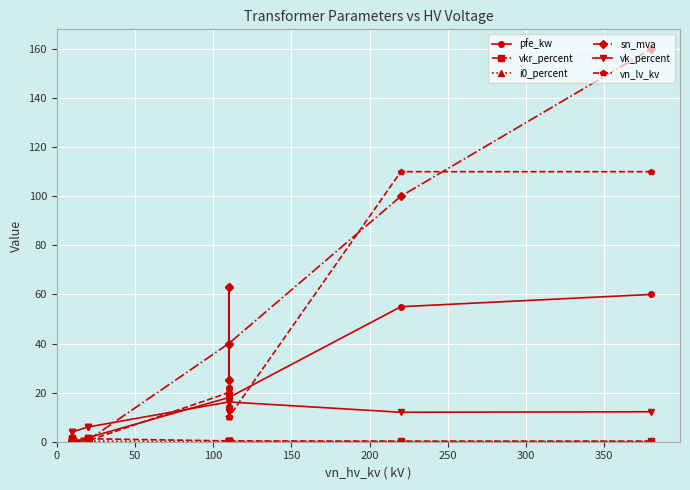

True or false: pfe_kw has more than 1 points higher than both neighbors.

True